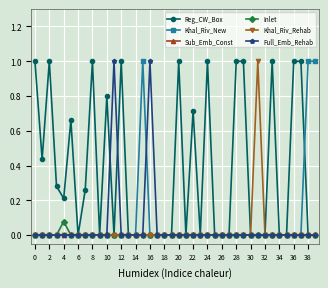

How many data points does each series have?

40